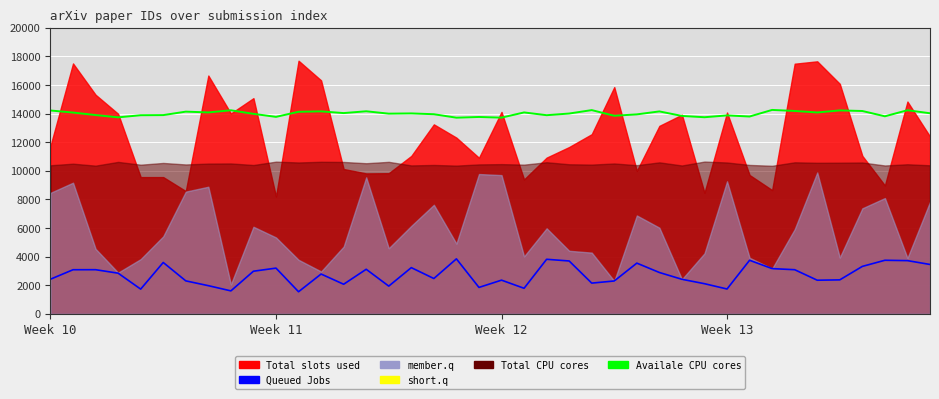

What position from the right is 26?

14